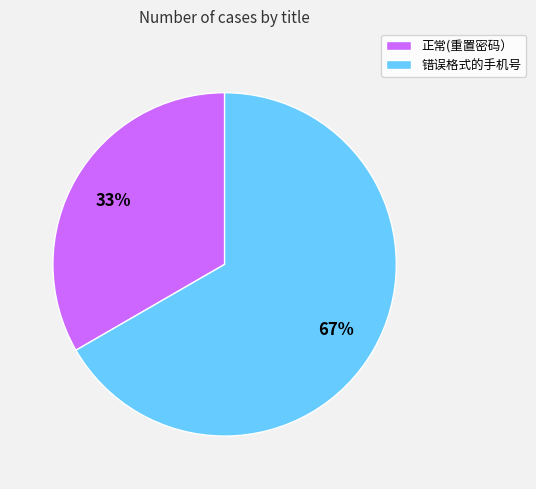

Which slice represents more than half of the pie?

错误格式的手机号